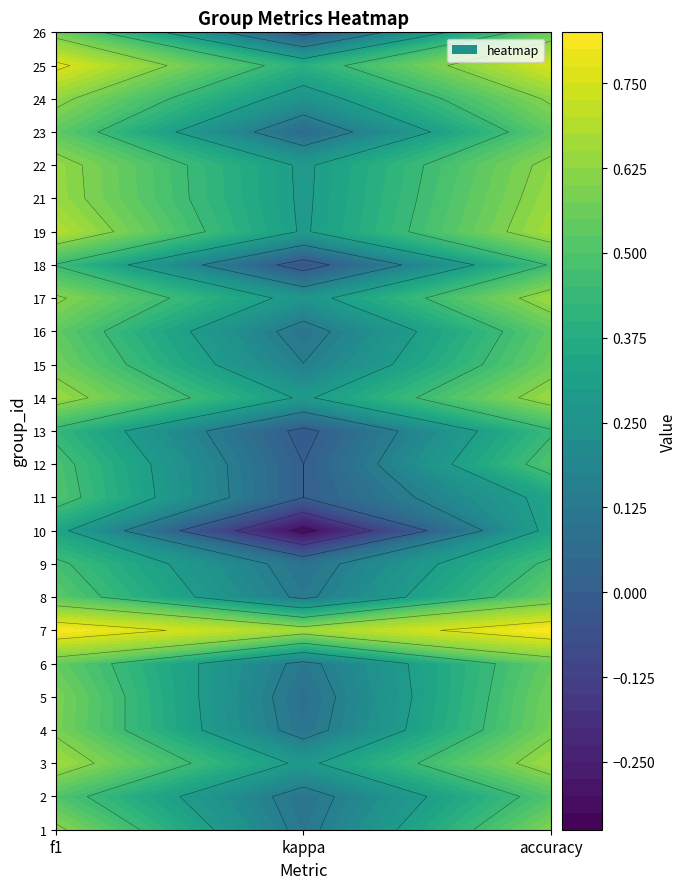

At how many categories does at least one series exceed 0?

3